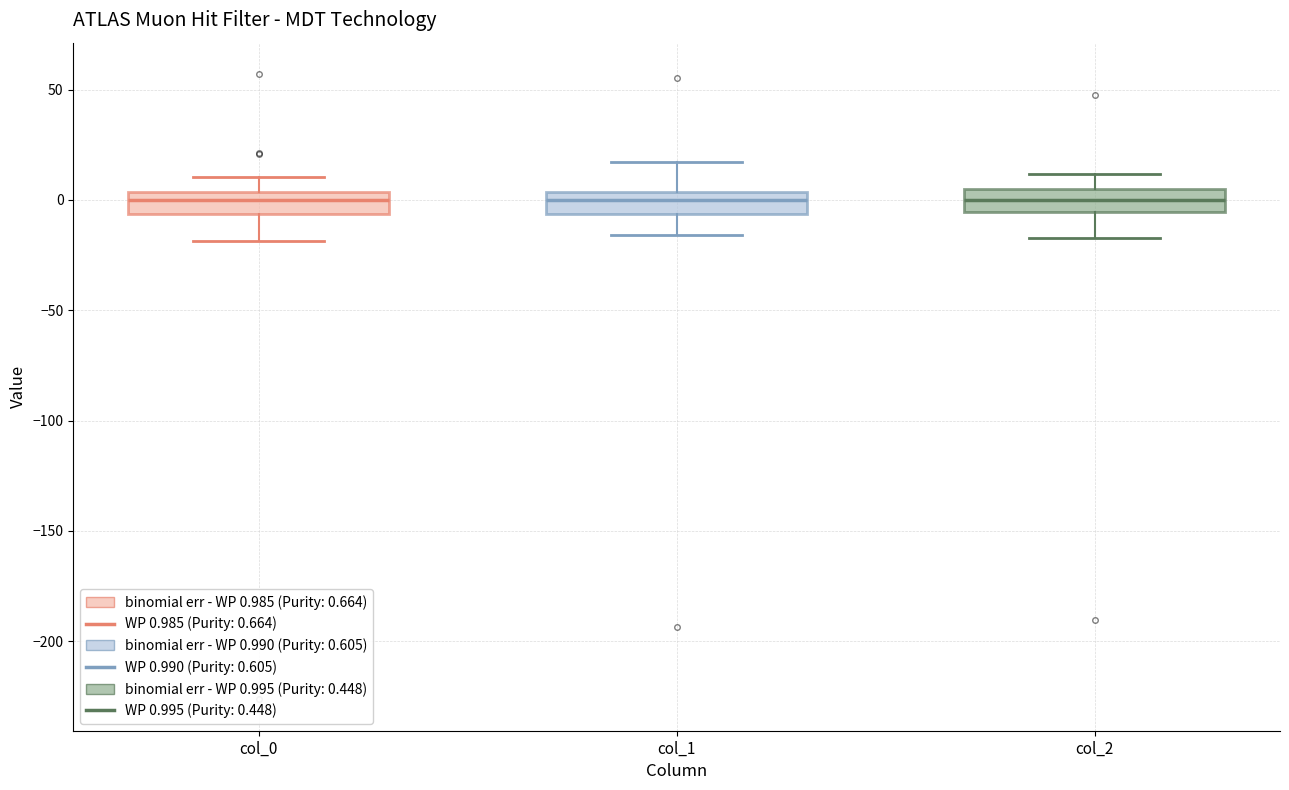

Reading left to right, read every box against the y-axis: the position of its median line, the range the box covers, and the ends of its whiskers. The values are not printed on the chart, so give them approximately, as read against the axis.

col_0: median 0, box -5 to 5, whiskers -20 to 10
col_1: median 0, box -5 to 5, whiskers -15 to 15
col_2: median 0, box -5 to 5, whiskers -15 to 10